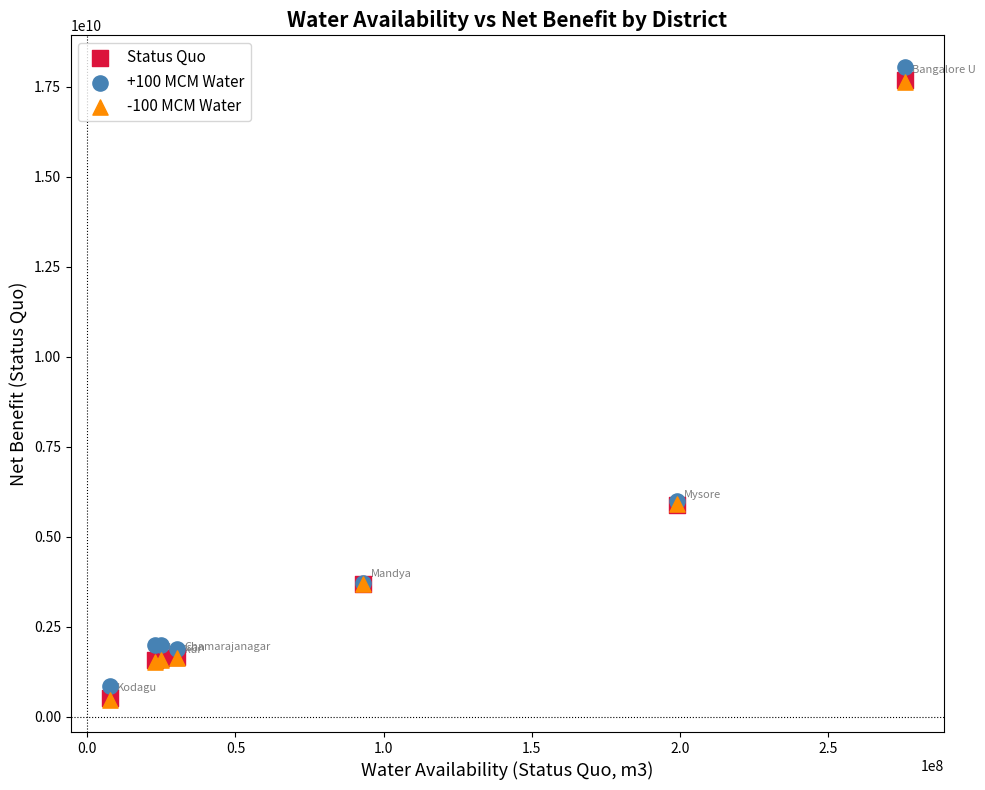

What are all the series names shown in the legend?

Status Quo, +100 MCM Water, -100 MCM Water